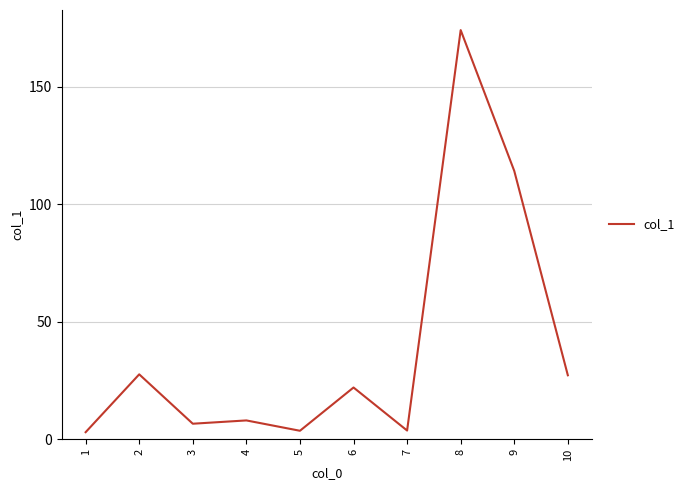

What is the ratio of the value at 7 to the value at 4?

0.5